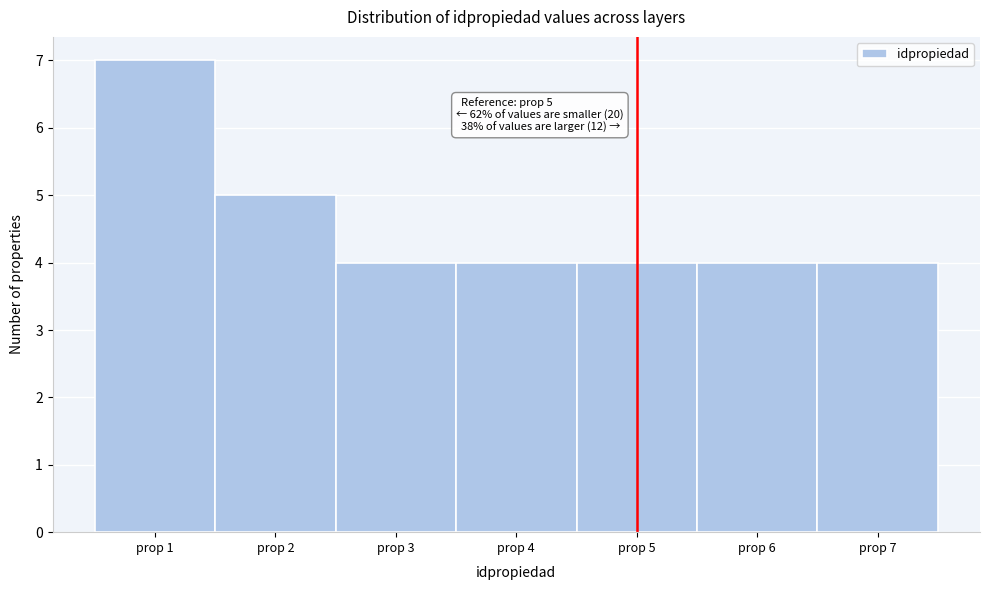

Which range on the x-axis has the tallest bar?

0.5 to 1.5